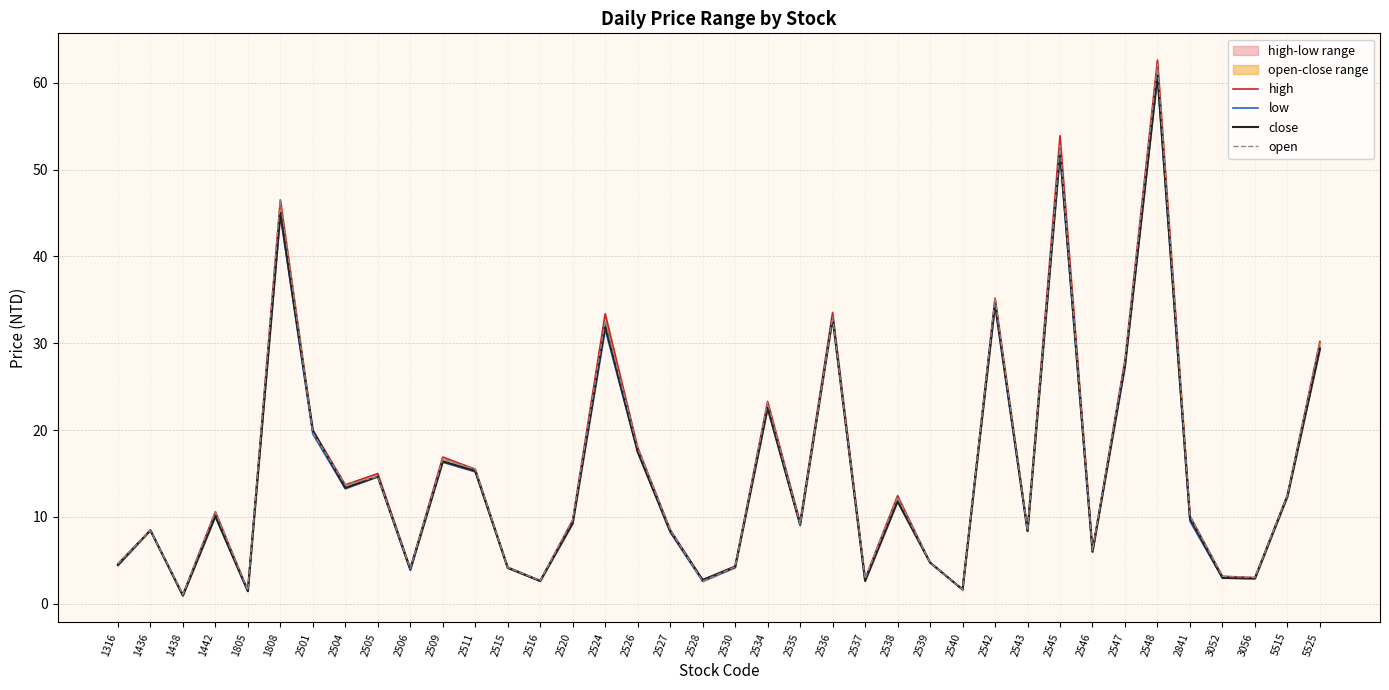

Which series has the widest spread of values?

high